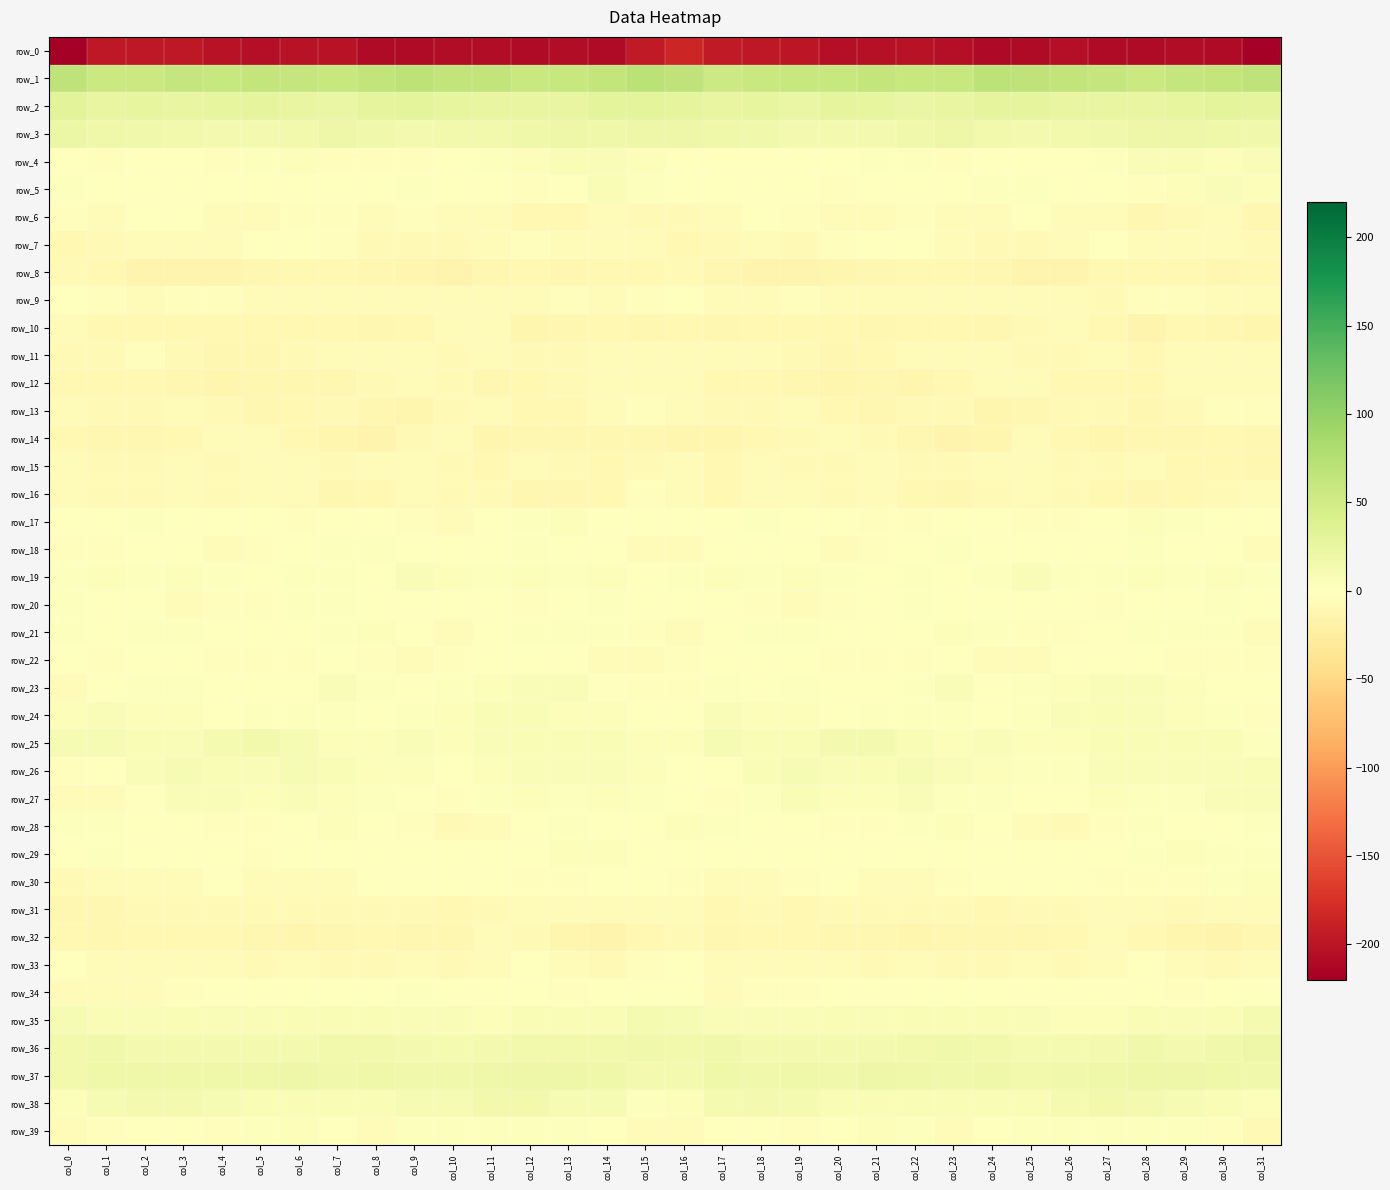

What is the total value across all series at col_23?

-144.5